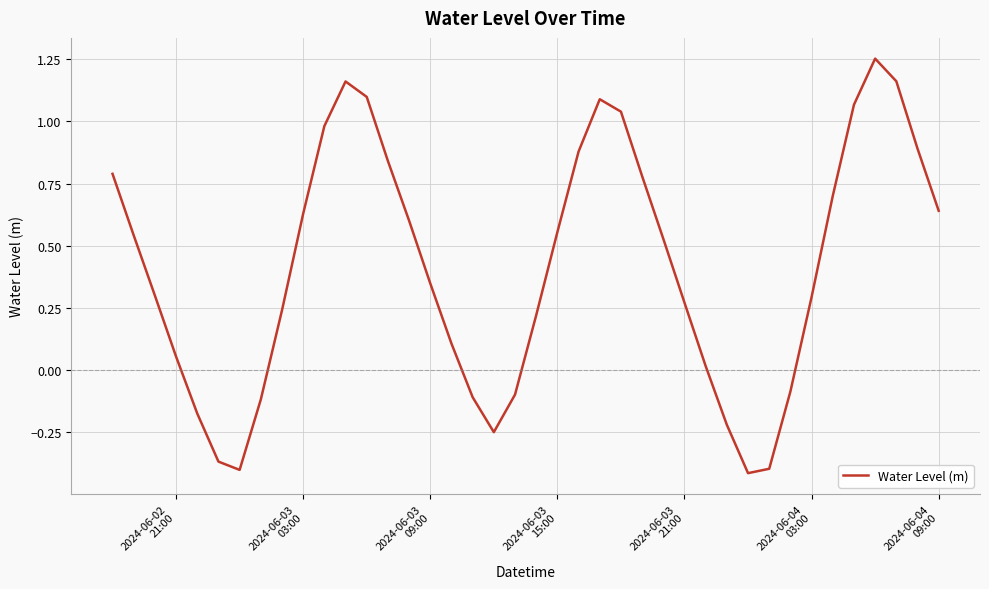

What is the difference between the maximum and minimum values?

1.7